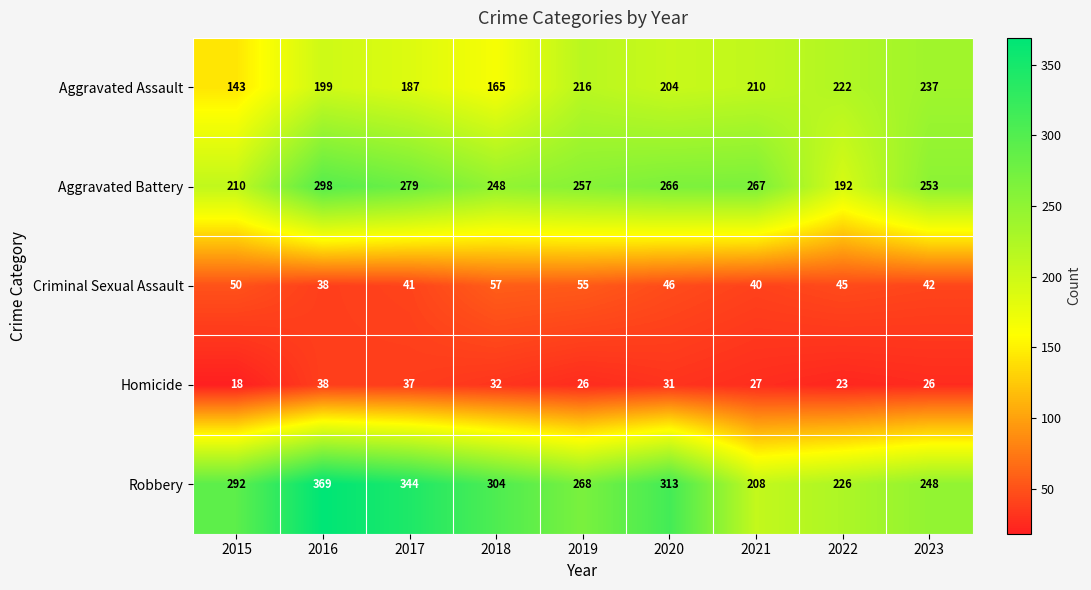

Where is Aggravated Battery nearest to the value 245?

2018